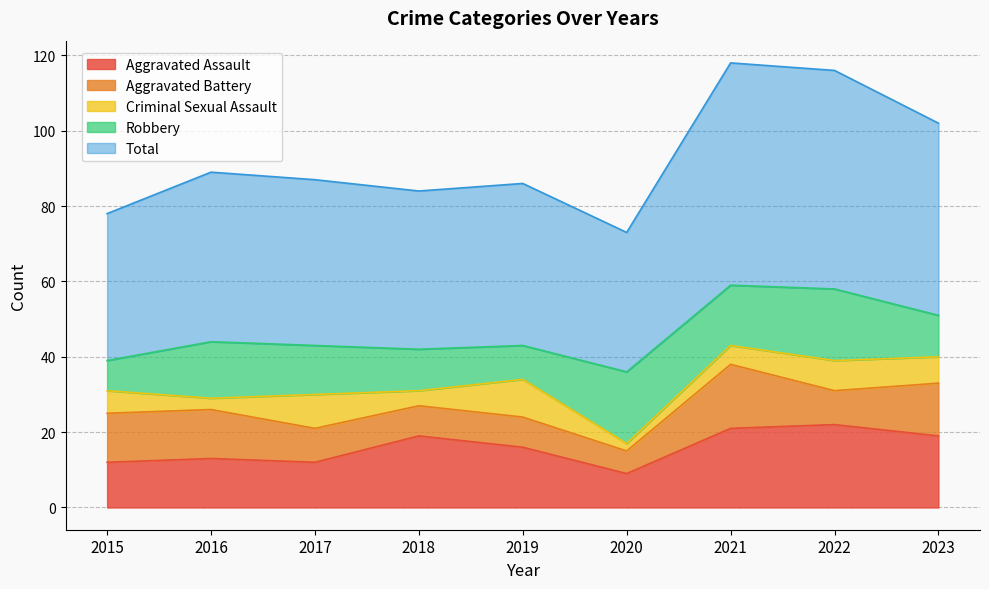

Reading right to left, extract all data points from this chart.

Aggravated Assault: 2023=19	2022=22	2021=21	2020=9	2019=16	2018=19	2017=12	2016=13	2015=12
Aggravated Battery: 2023=14	2022=9	2021=17	2020=6	2019=8	2018=8	2017=9	2016=13	2015=13
Criminal Sexual Assault: 2023=7	2022=8	2021=5	2020=2	2019=10	2018=4	2017=9	2016=3	2015=6
Robbery: 2023=11	2022=19	2021=16	2020=19	2019=9	2018=11	2017=13	2016=15	2015=8
Total: 2023=51	2022=58	2021=59	2020=37	2019=43	2018=42	2017=44	2016=45	2015=39